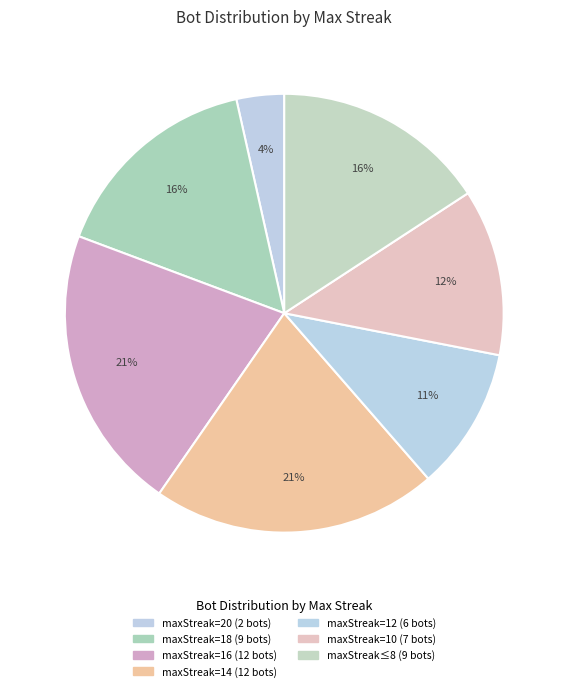

How many slices are in this pie chart?

7